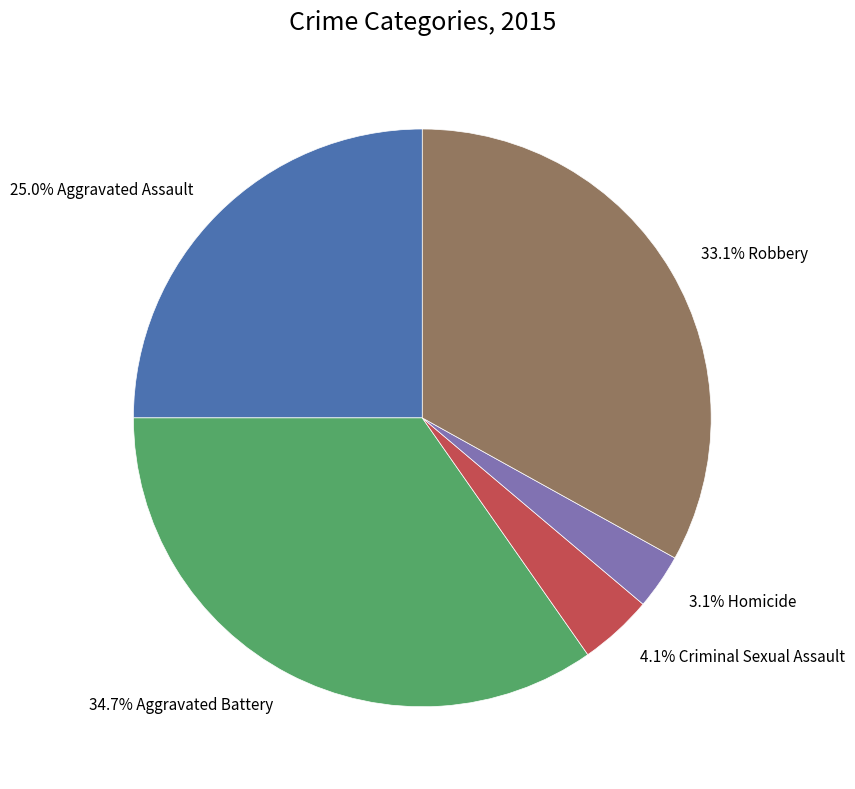

Is there any slice that represents more than half of the pie?

No